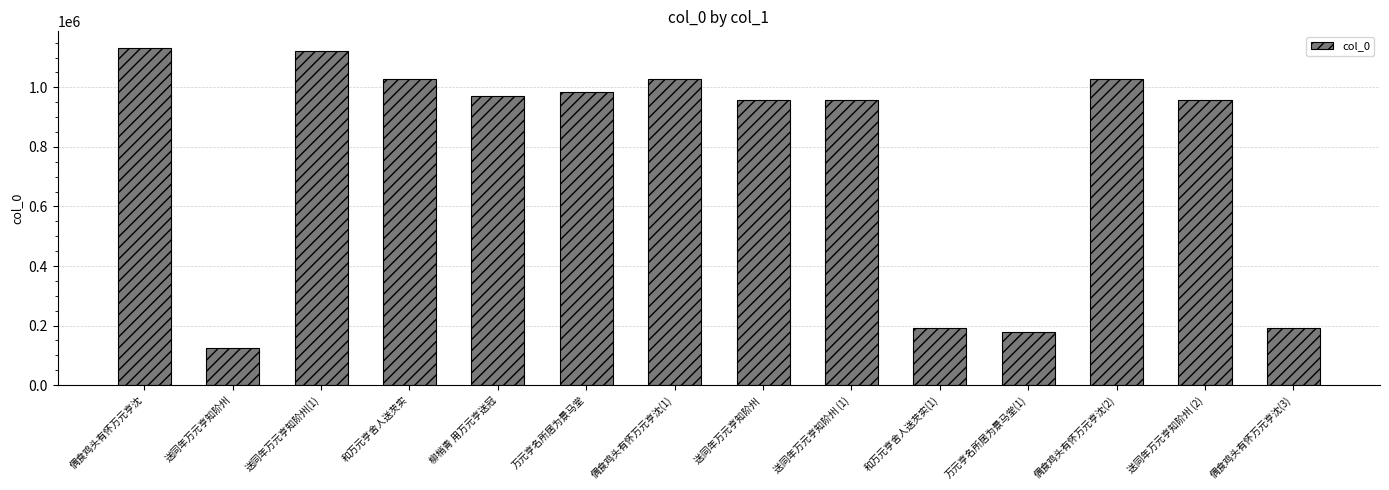

Is it true that the value at 偶食鸡头有怀万元亨沈(3) is 319748?

False